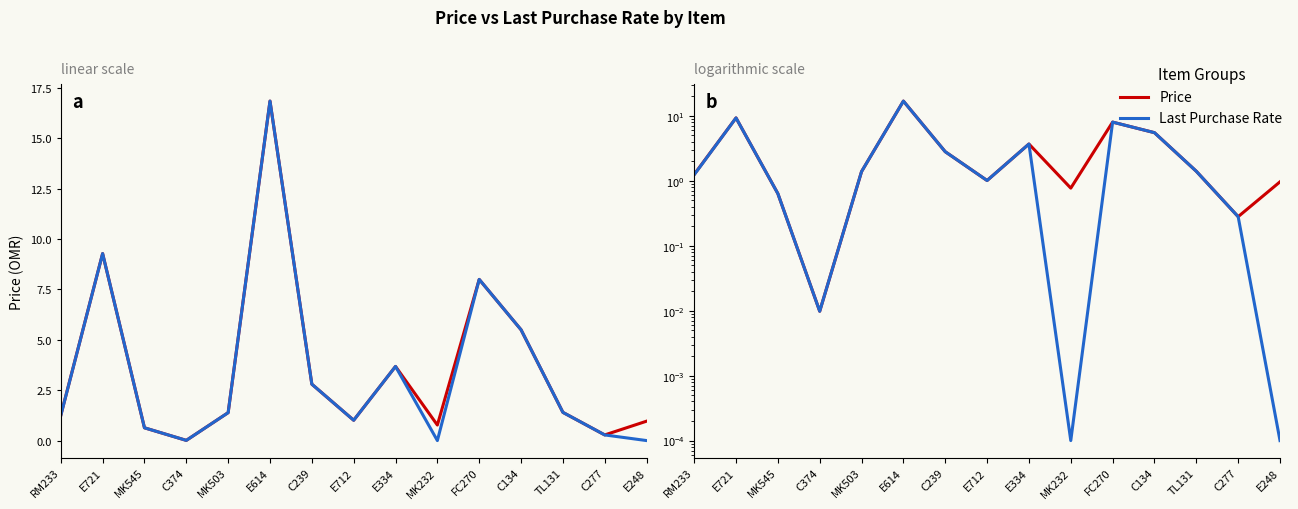

True or false: Last Purchase Rate and Price intersect in this chart.

True